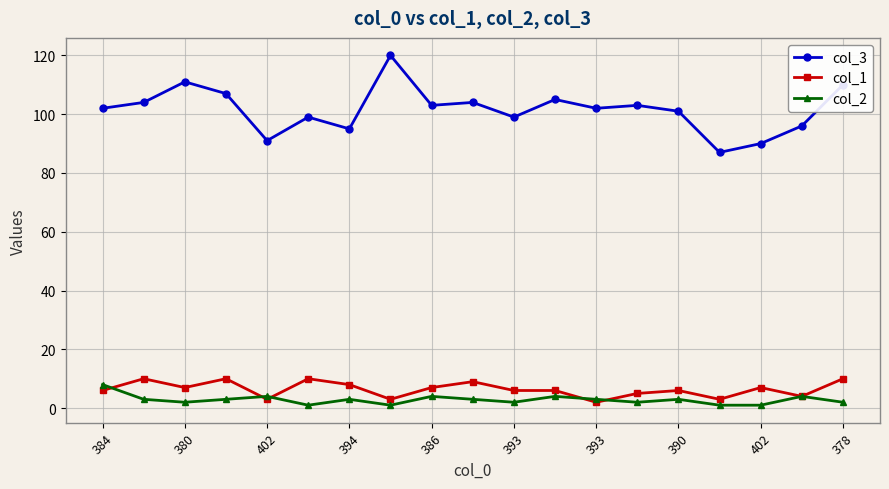

True or false: col_3 and col_2 cross at least once.

False